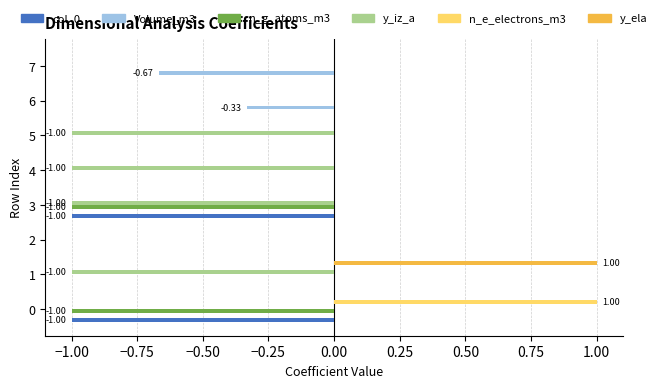

What is the sum of all col_0 values?

-2.0